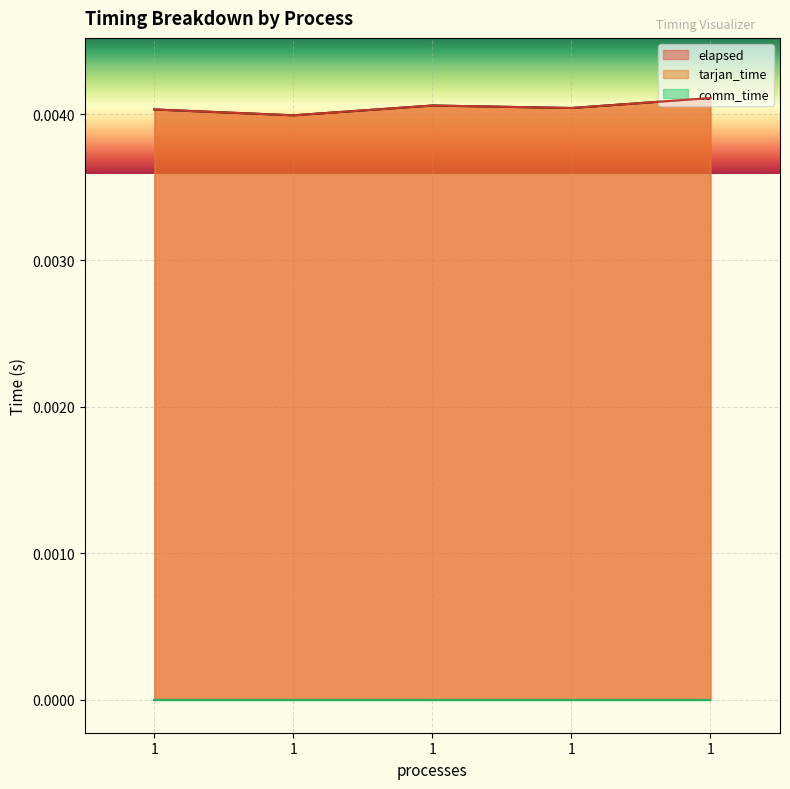

Which category has the highest value in the elapsed series?

1